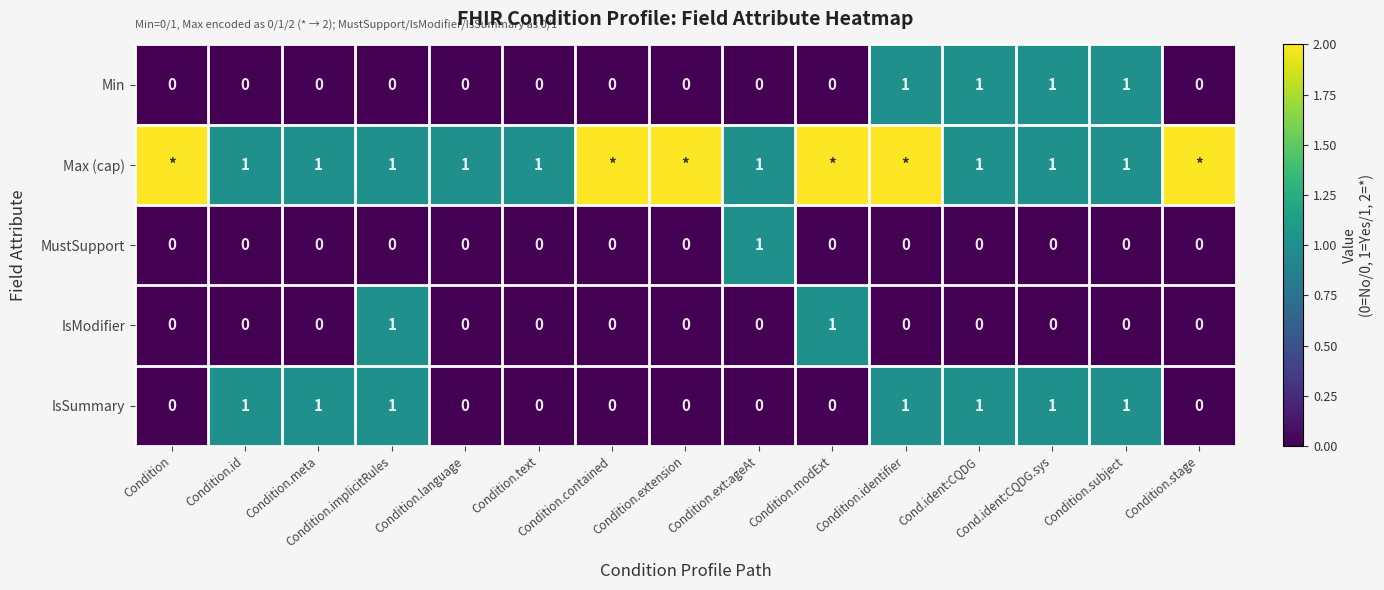

Count the MustSupport values in the range 0 to 1.

15